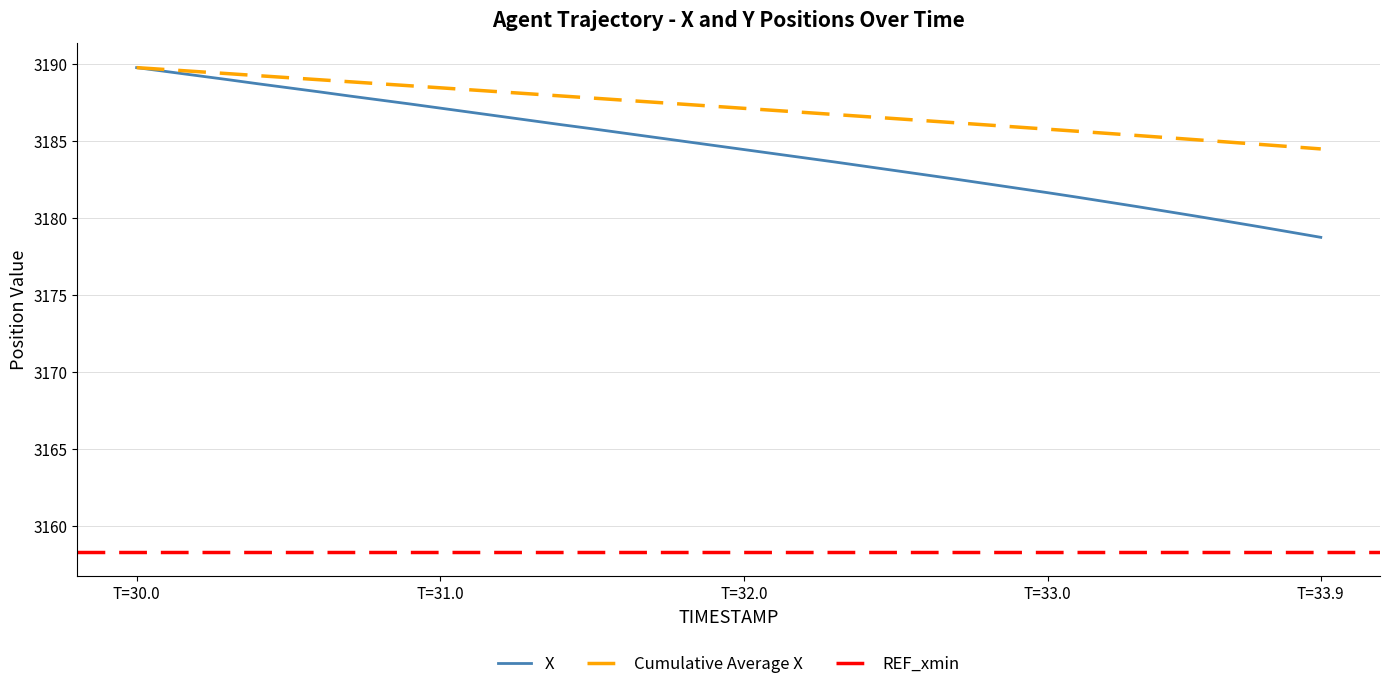

Between 31.9 and 33.2, which series saw the biggest shift?

X